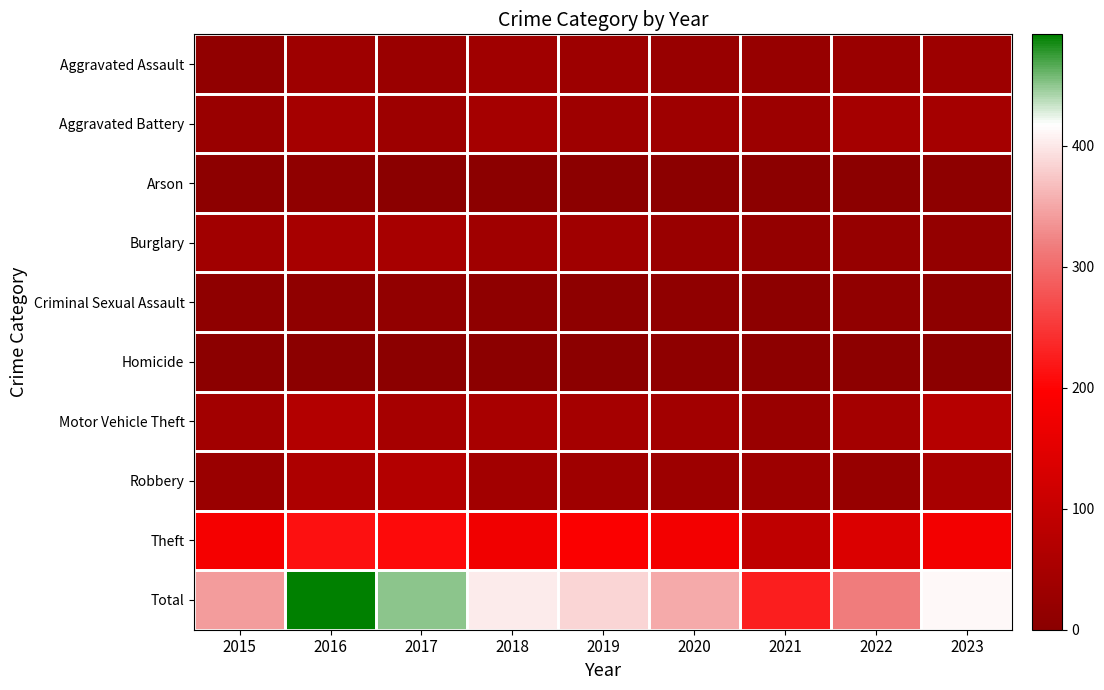

Reading left to right, what are all the values shown in this chart?

Aggravated Assault: 2015=12	2016=33	2017=28	2018=38	2019=31	2020=24	2021=22	2022=28	2023=32
Aggravated Battery: 2015=26	2016=45	2017=31	2018=46	2019=33	2020=33	2021=30	2022=45	2023=45
Arson: 2015=4	2016=10	2017=1	2018=2	2019=3	2020=2	2021=3	2022=2	2023=7
Burglary: 2015=39	2016=49	2017=49	2018=38	2019=37	2020=26	2021=16	2022=21	2023=17
Criminal Sexual Assault: 2015=9	2016=11	2017=14	2018=9	2019=7	2020=10	2021=5	2022=12	2023=6
Homicide: 2015=2	2016=2	2017=3	2018=3	2019=2	2020=8	2021=4	2022=5	2023=2
Motor Vehicle Theft: 2015=41	2016=70	2017=48	2018=51	2019=45	2020=41	2021=25	2022=44	2023=74
Robbery: 2015=27	2016=59	2017=70	2018=42	2019=36	2020=31	2021=32	2022=22	2023=51
Theft: 2015=182	2016=213	2017=206	2018=174	2019=192	2020=177	2021=89	2022=138	2023=178
Total: 2015=342	2016=492	2017=450	2018=403	2019=386	2020=352	2021=226	2022=317	2023=412